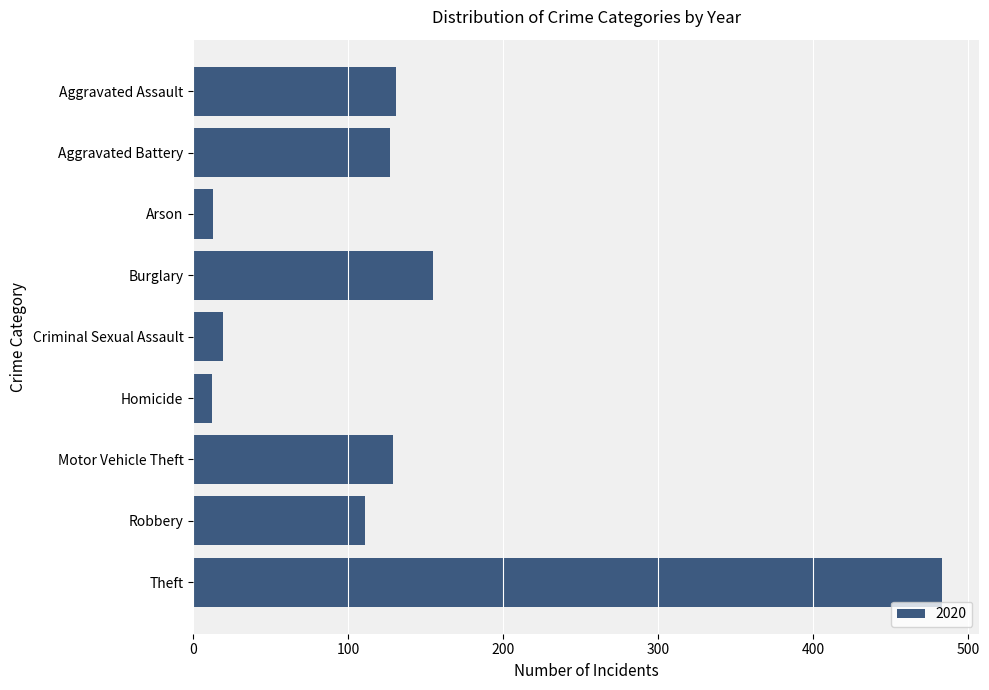

How many values are below 127?

4